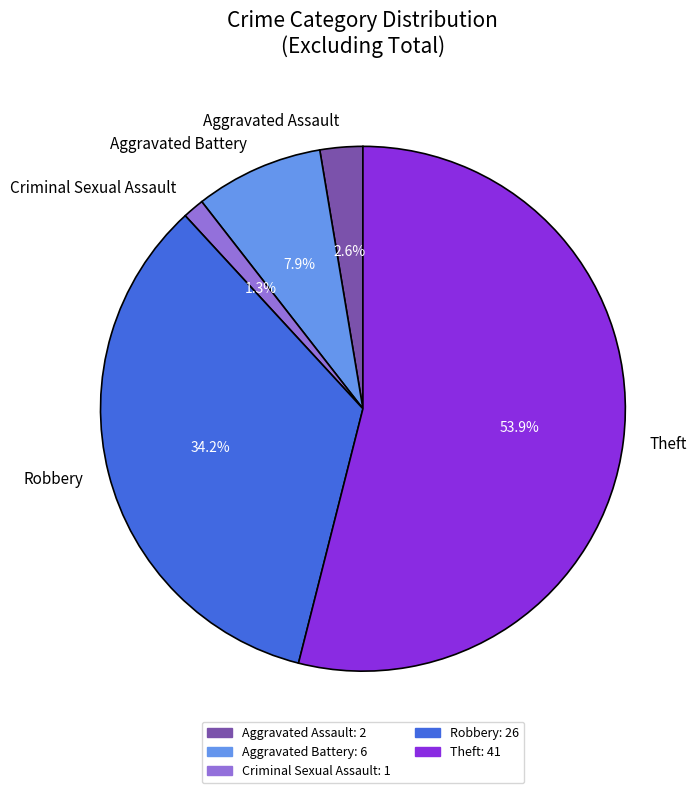

To the nearest percent, what portion does Aggravated Battery represent?

8%